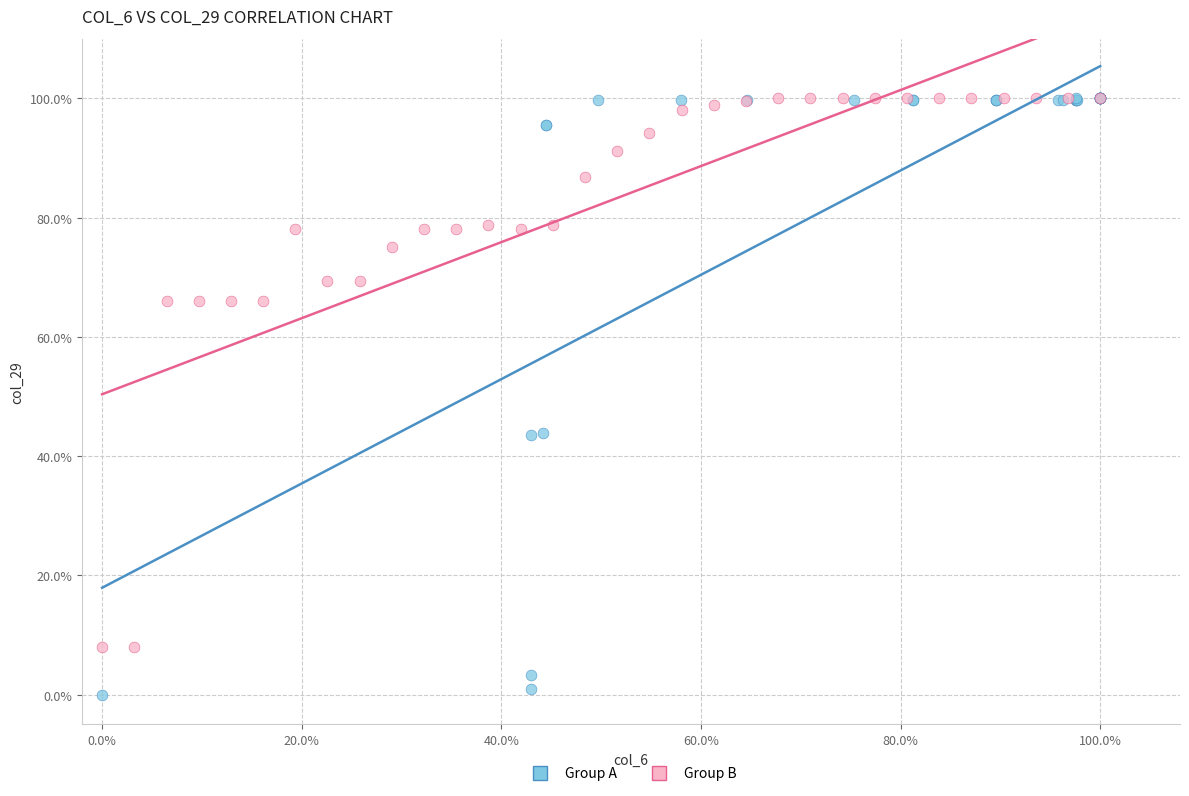

What are all the series names shown in the legend?

Group A, Group B